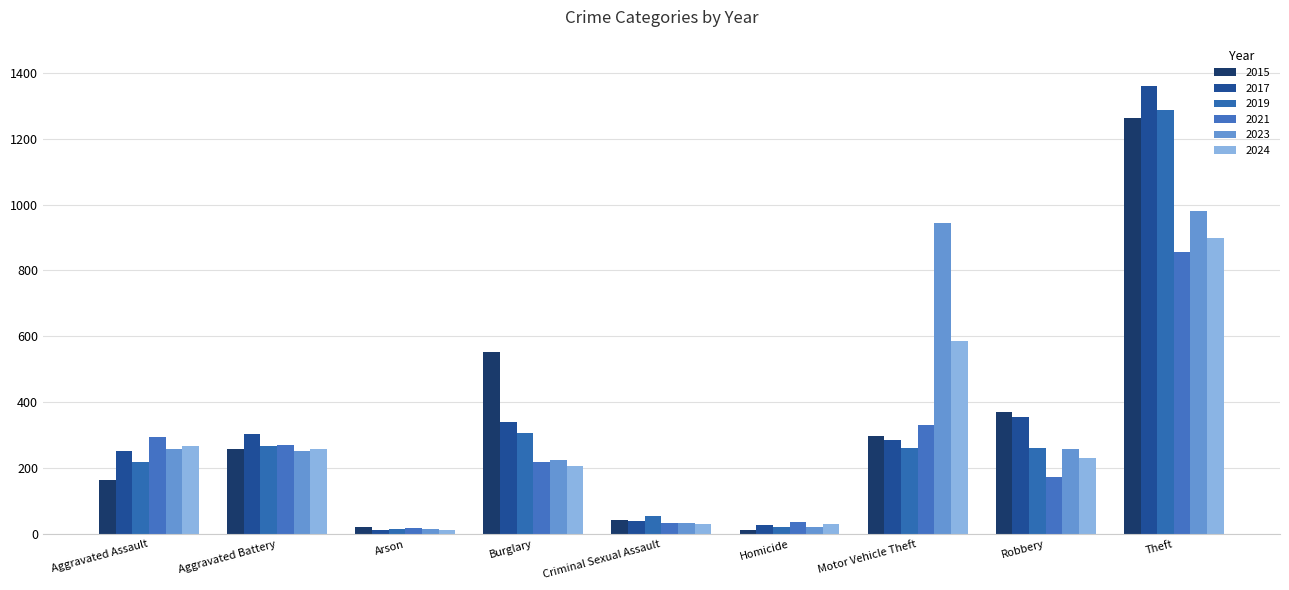

True or false: 2017 has a value of 110 at Burglary.

False